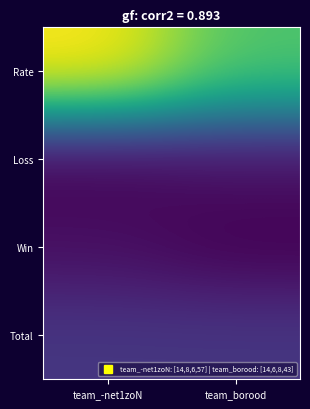

At how many categories does at least one series exceed 38?

2